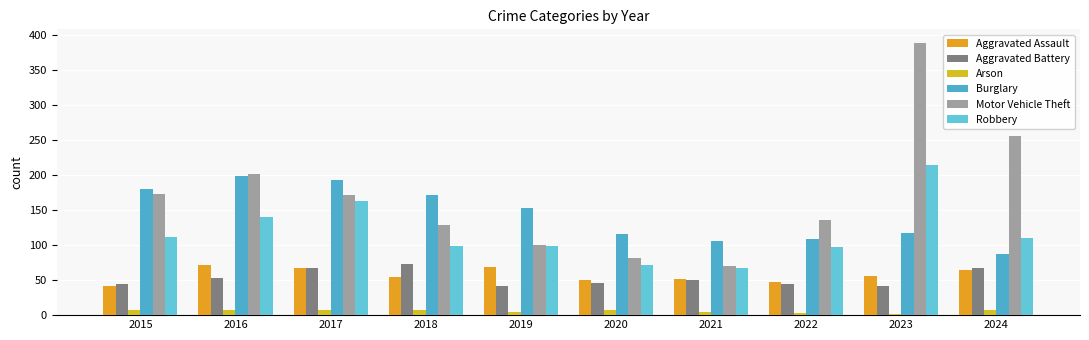

Which has a higher value, 2022 or 2015?

2022